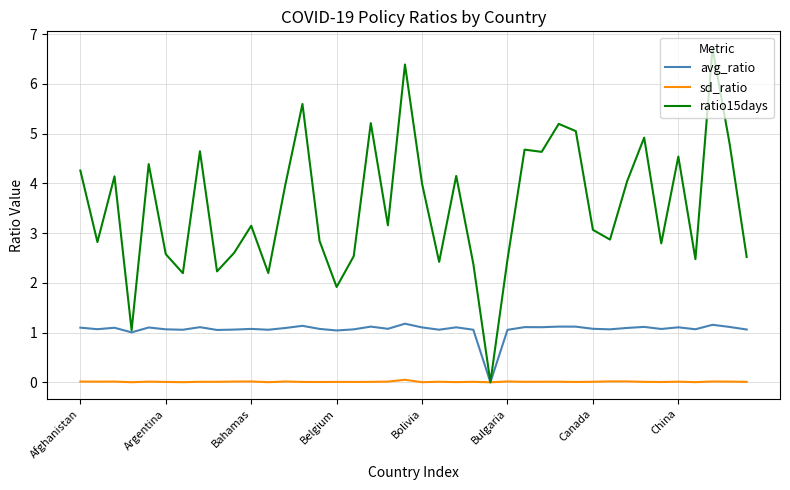

Which series has the largest range (max minus min)?

ratio15days